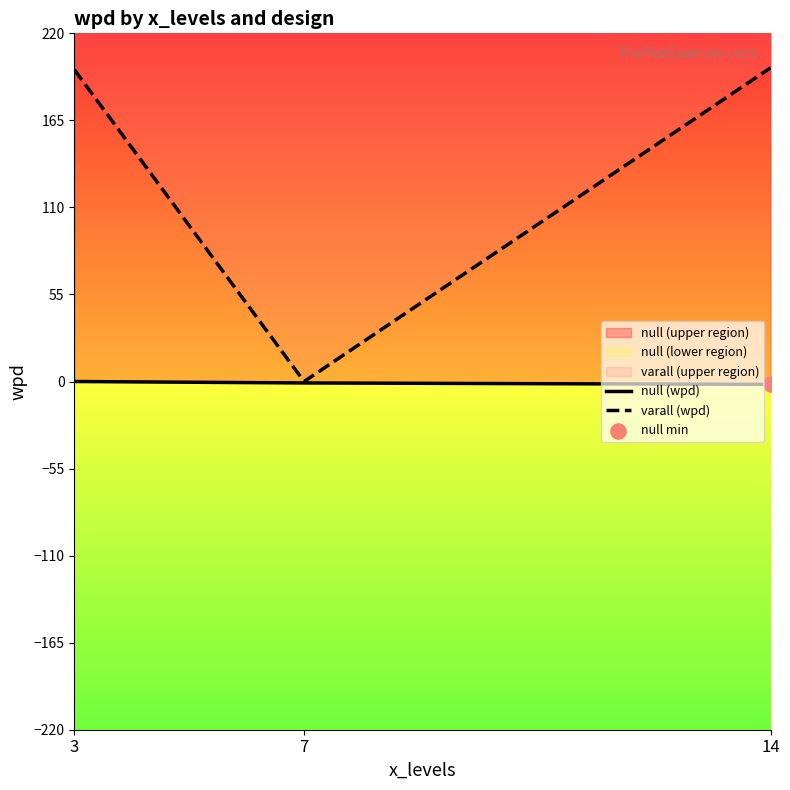

Which series reaches the minimum Y coordinate?

null (wpd)